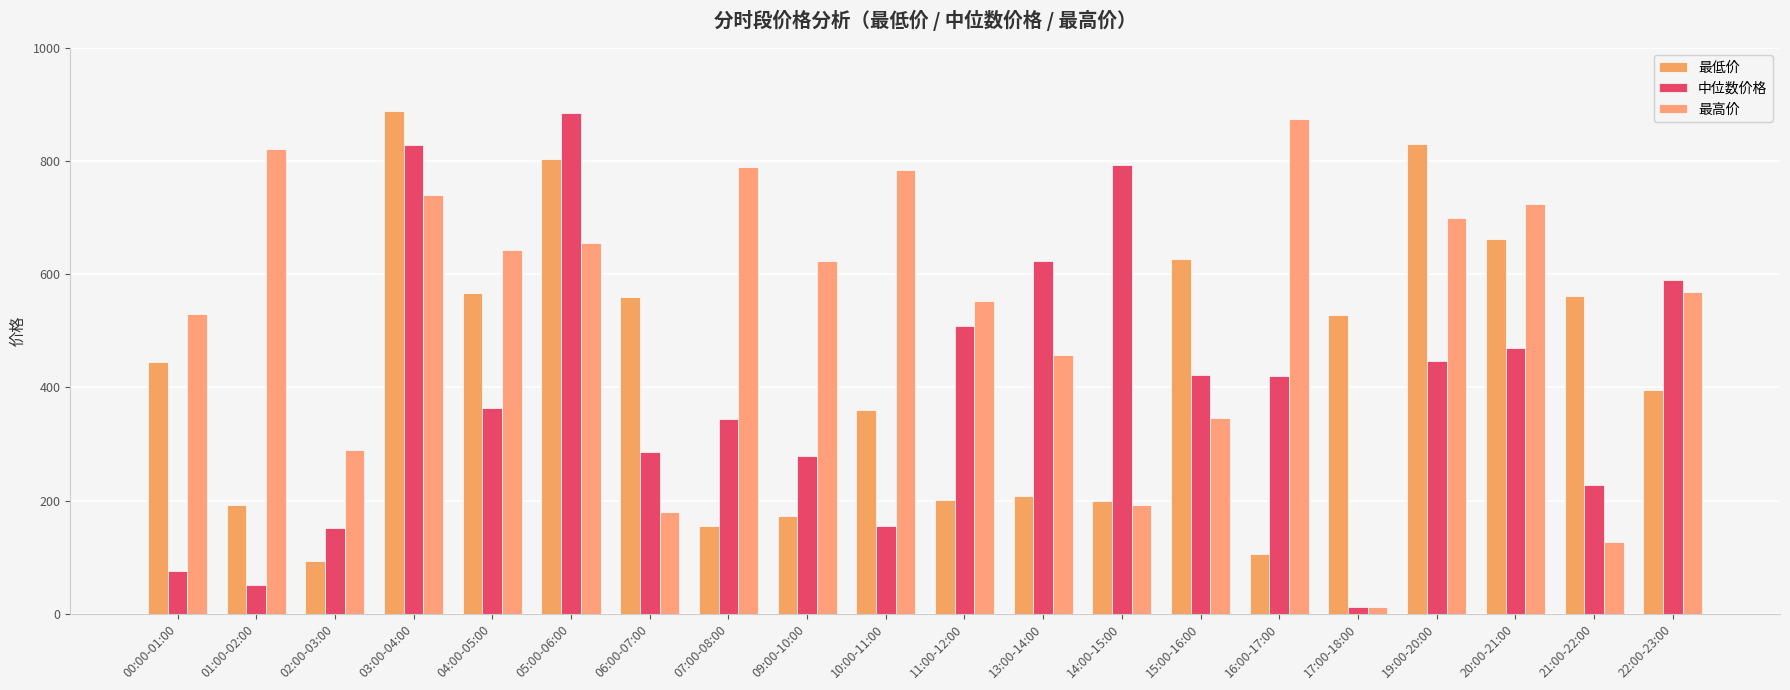

What is the value of the 最低价 bar at the 7th from the left?

559.7